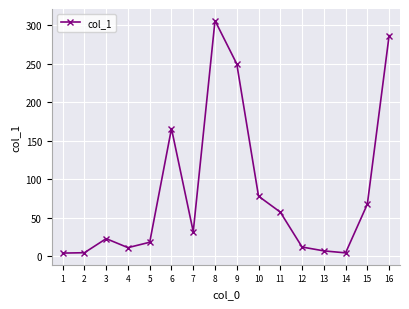

Where is the data nearest to the value 154?

6